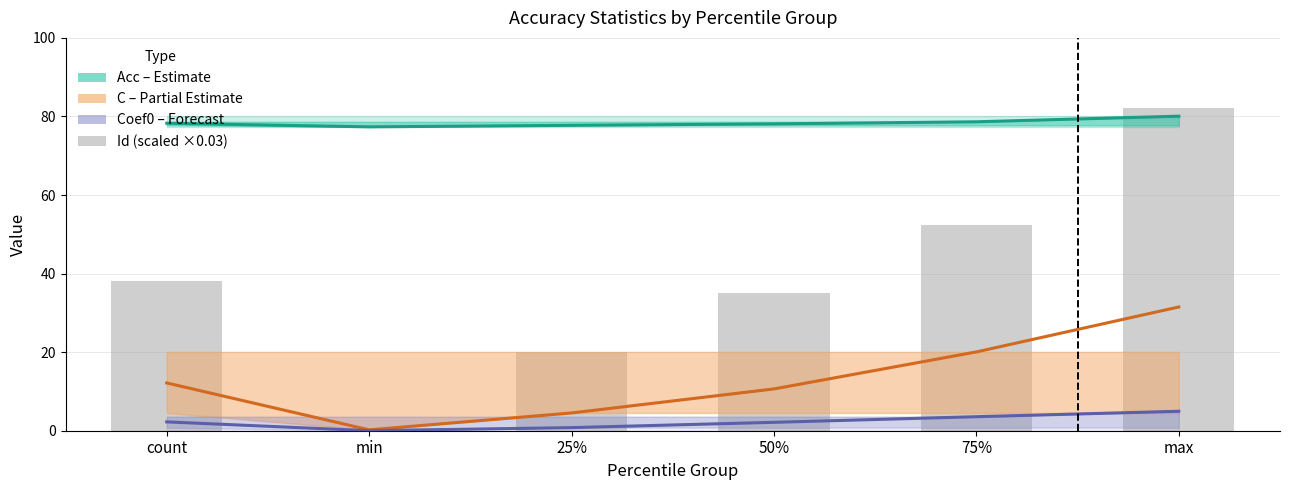

Where is the data nearest to the value 41?

count